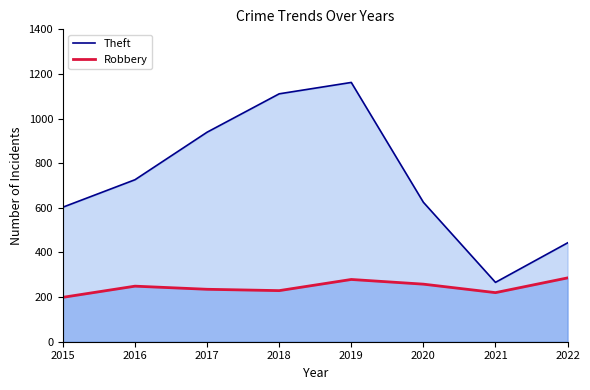

The Theft series shows 443 at 2022. True or false?

True